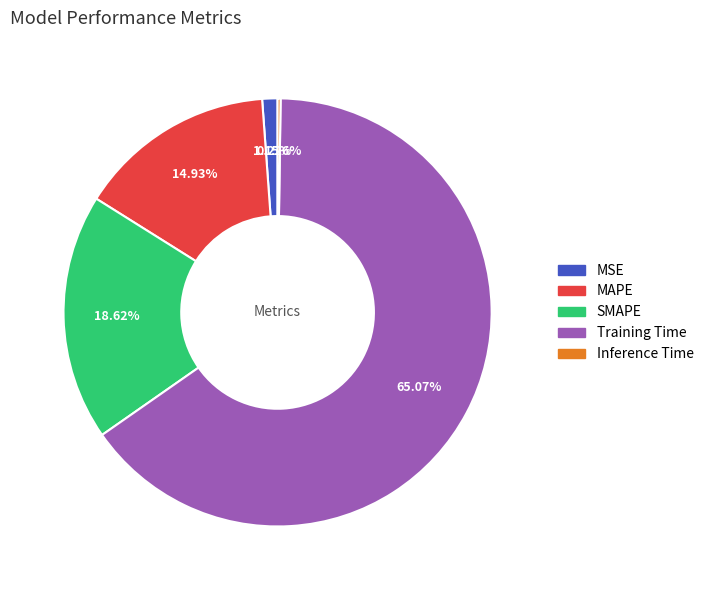

Which category has the biggest portion of the pie?

Training Time